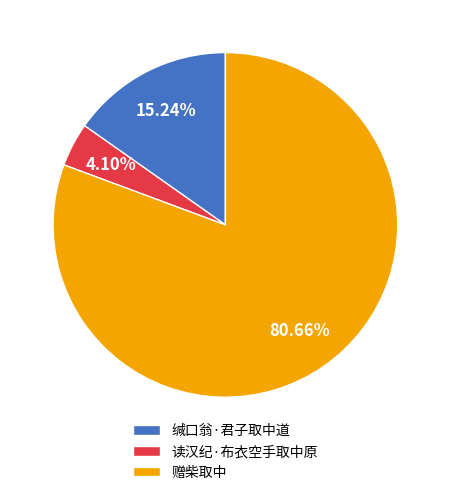

How much of the chart is everything except 缄口翁·君子取中道?

84.8%